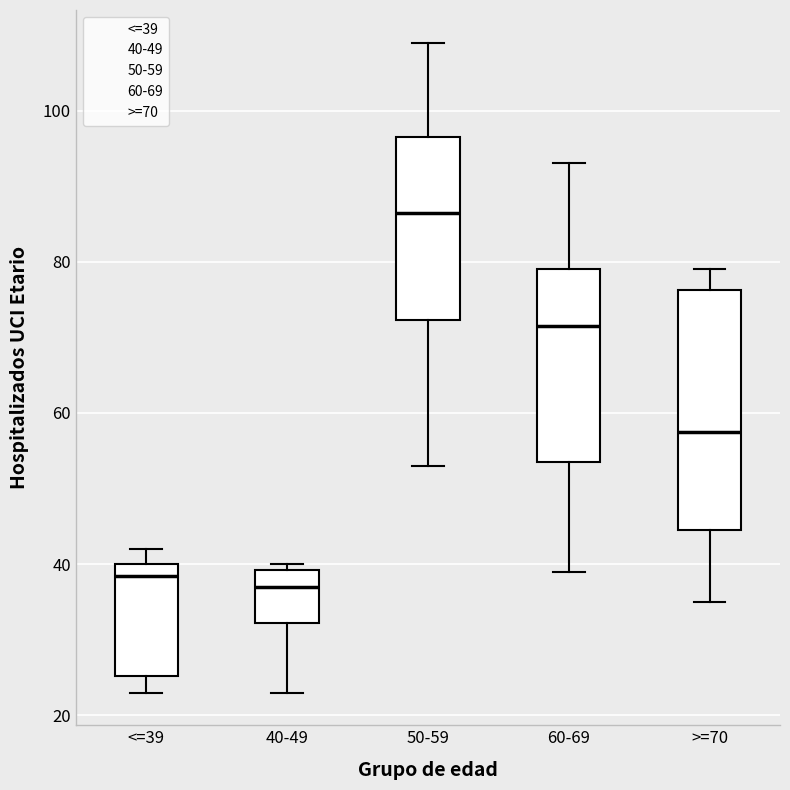

Which box is the tallest, from its lower edge to its upper edge?

>=70